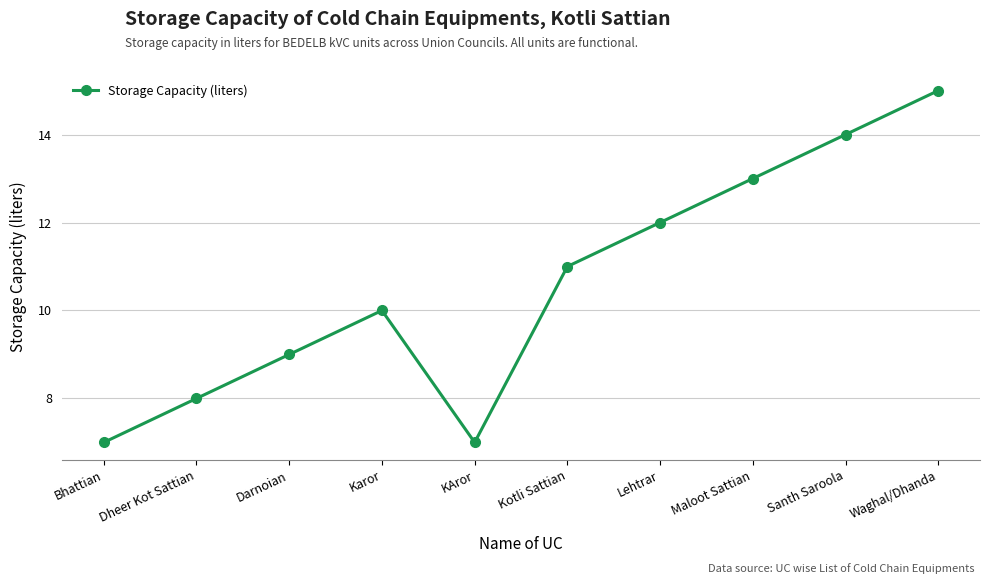

How many interior local valleys (lower than both neighbors) does the data have?

1